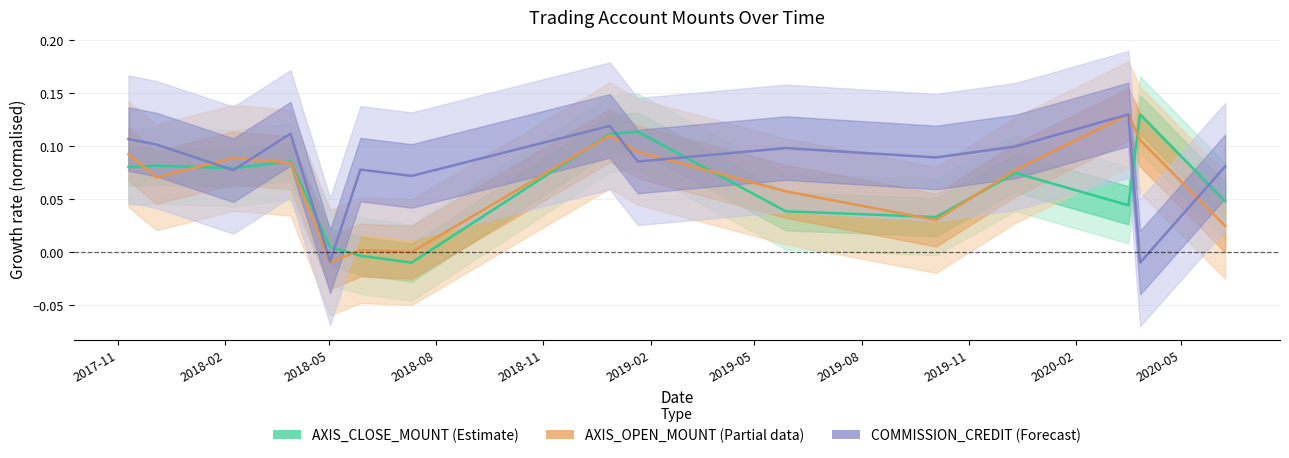

At which label is AXIS_CLOSE_MOUNT closest to 0?

2018-05-28